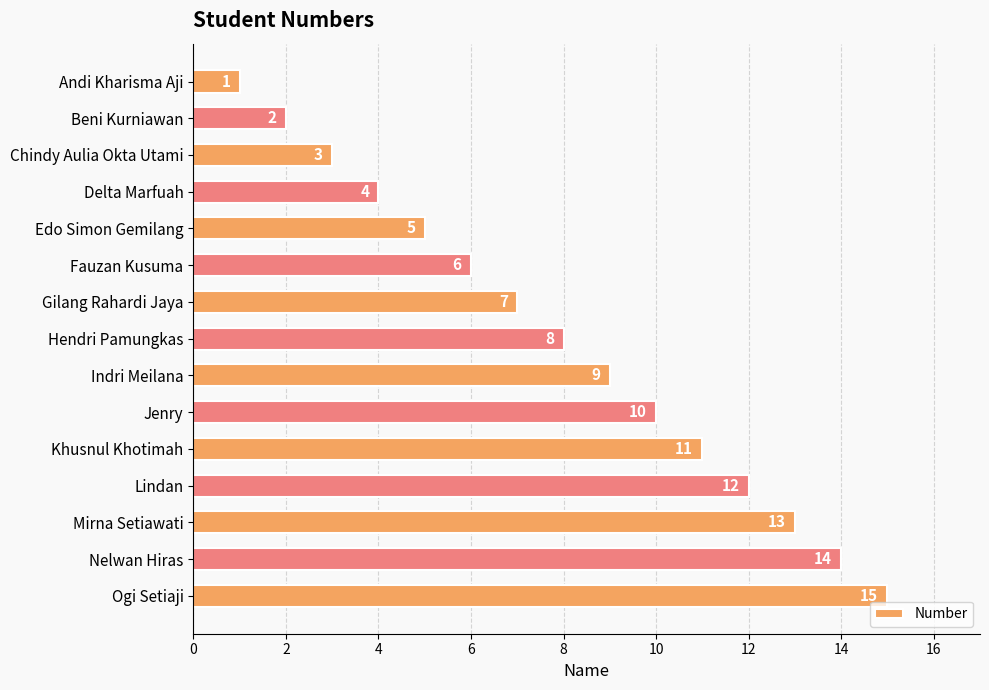

The chart shows a value of 2 at Beni Kurniawan. True or false?

True